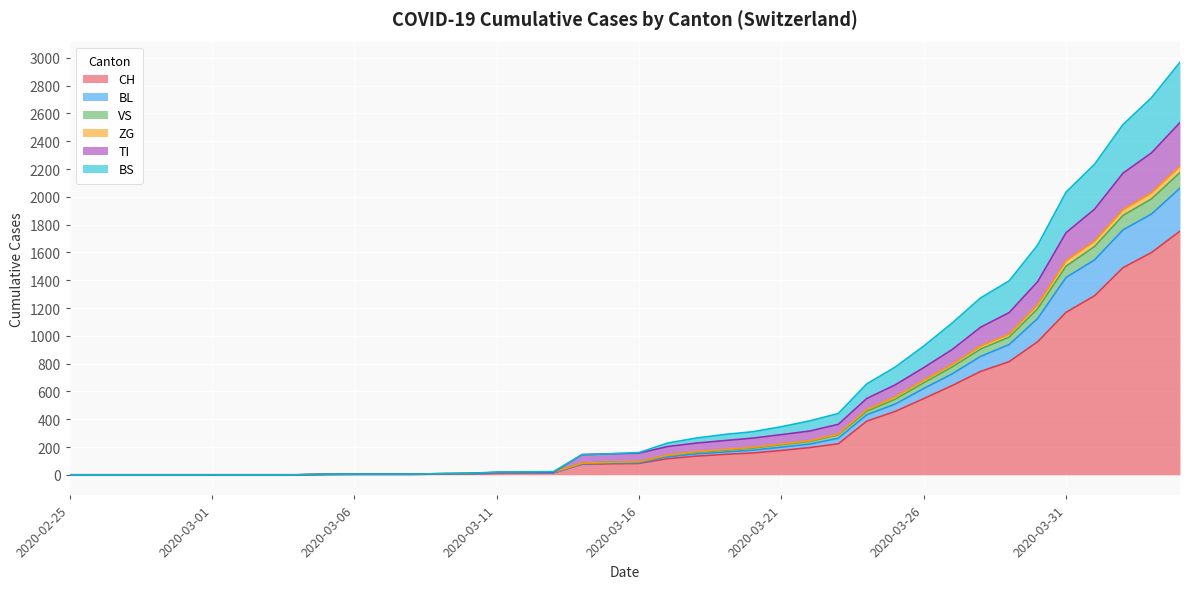

What value does the CH series have at 2020-03-22?

196